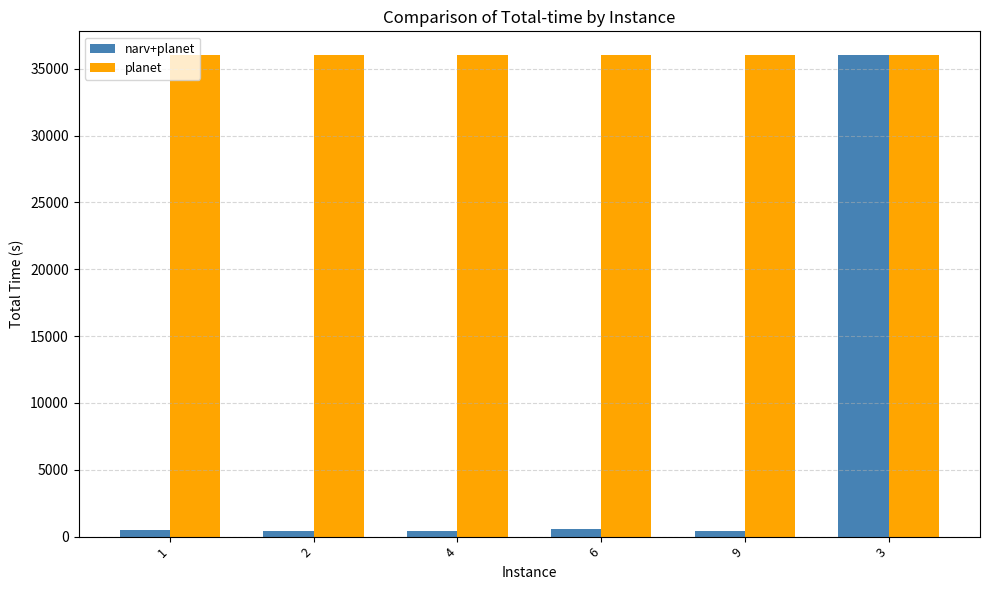

Rank the series at 6 from highest to lowest value.

planet, narv+planet